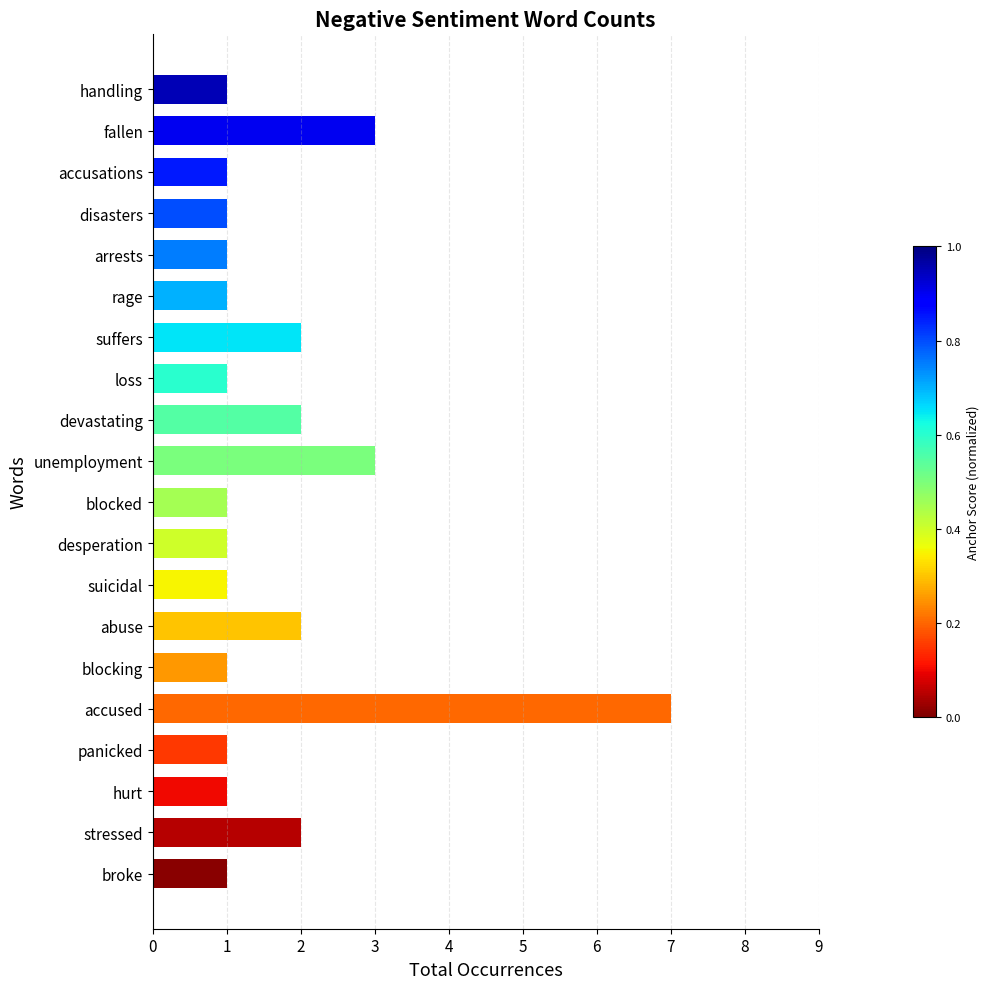

What is the smallest value displayed?

1